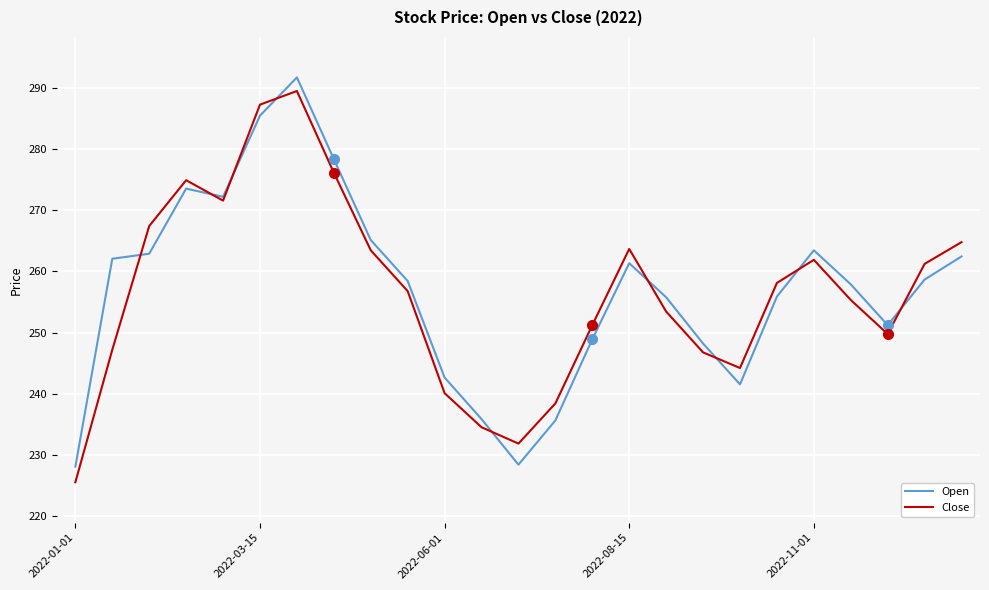

What is the greatest value displayed?

291.7